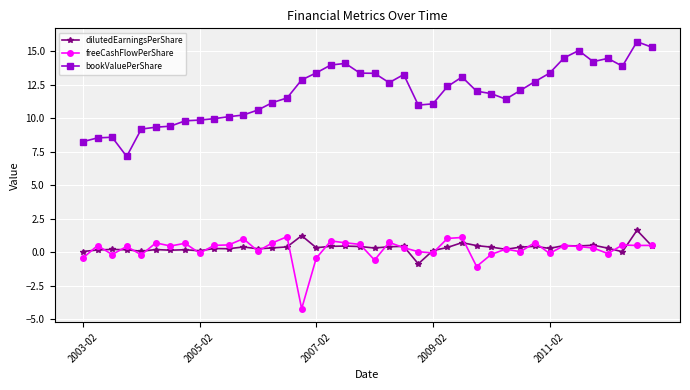

Which series has the largest range (max minus min)?

bookValuePerShare